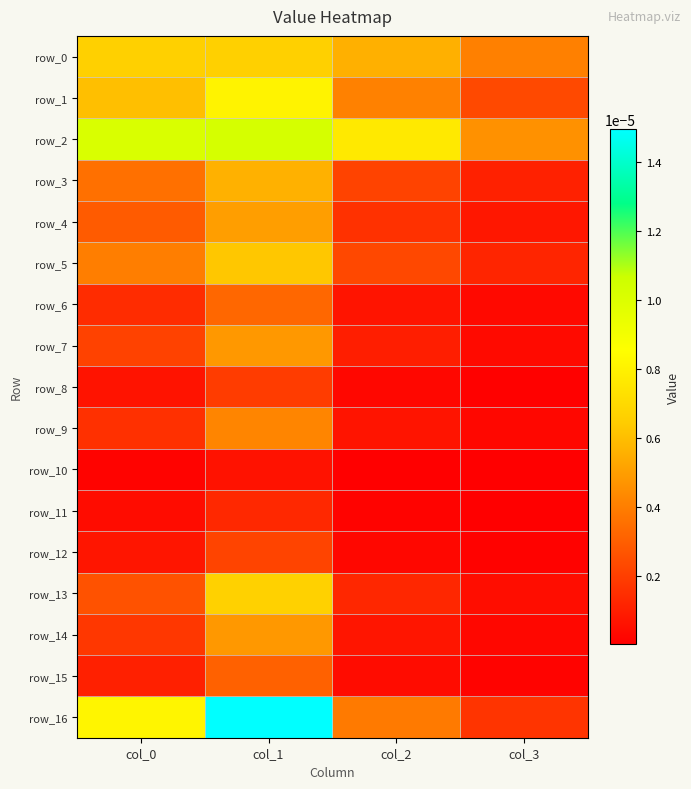

True or false: row_10 has a value of 0.0 at col_3.

False